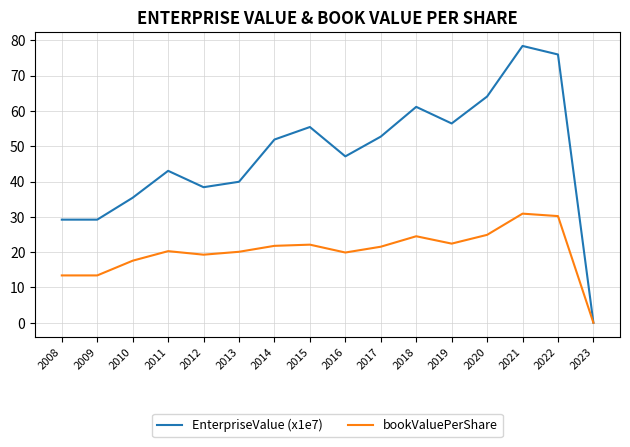

Rank the series by their maximum value, from lowest to highest.

bookValuePerShare, EnterpriseValue (x1e7)